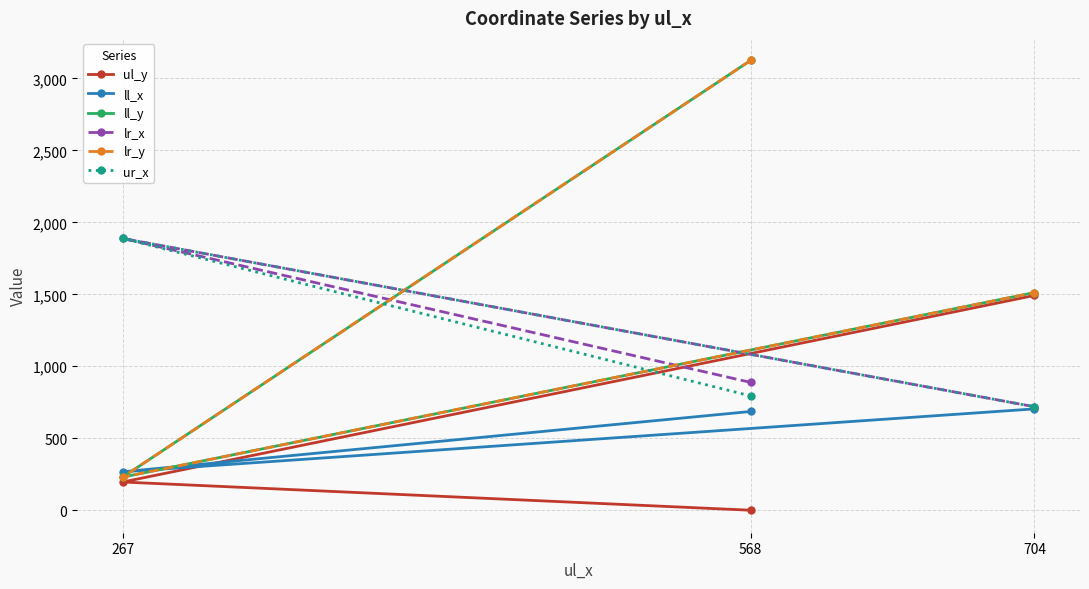

True or false: lr_x has a value of 719 at 704.

True